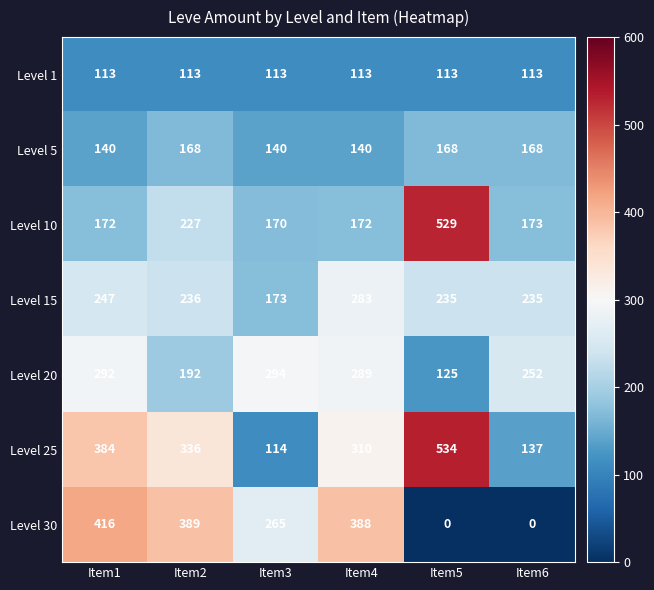

The value of Level 30 at Item4 is 388. True or false?

True